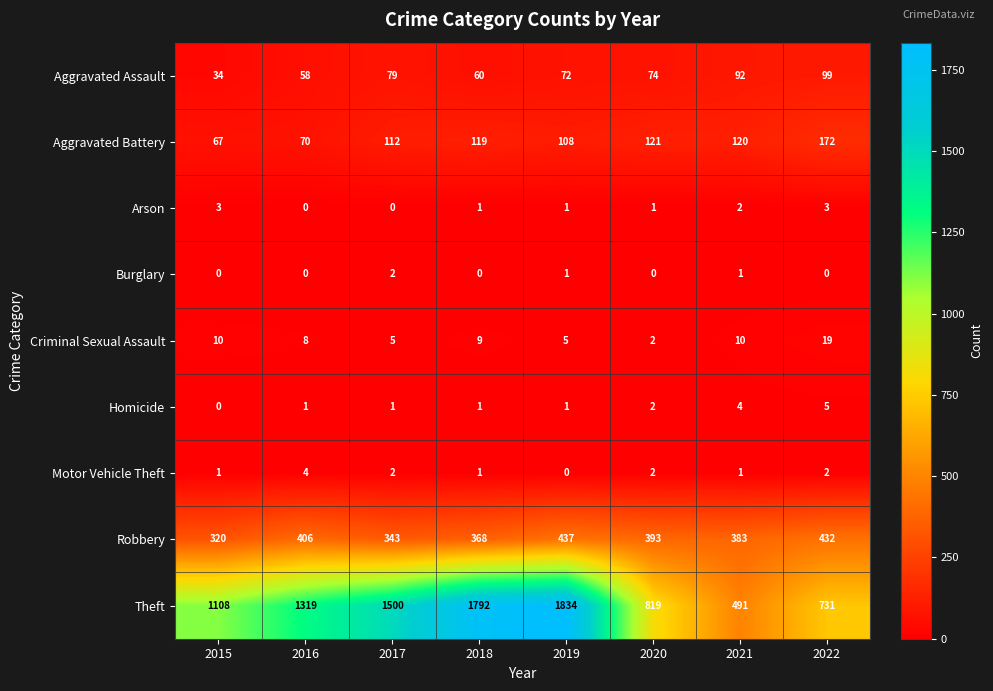

At how many categories does at least one series exceed 521?

7